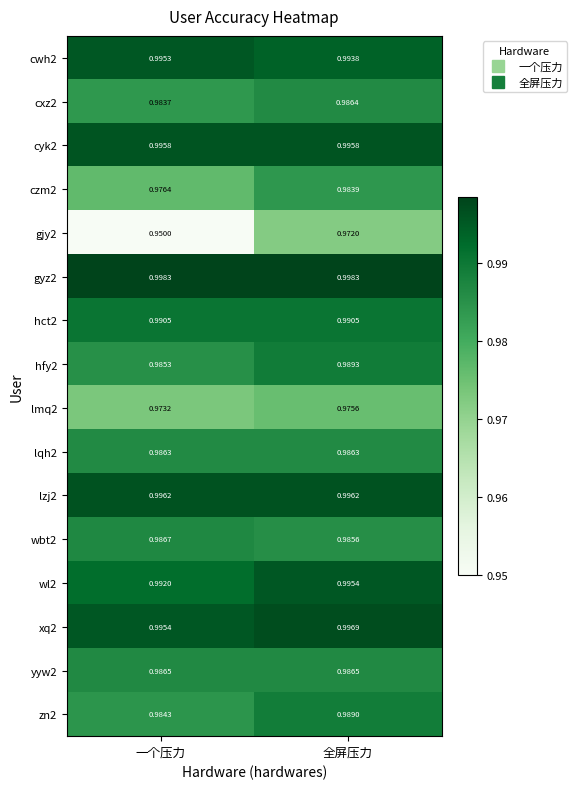

At which label is lmq2 closest to 0?

一个压力